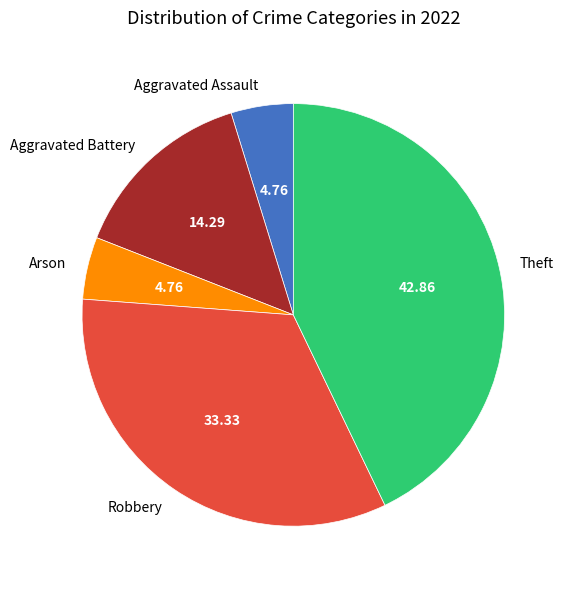

What is the largest slice in the pie chart?

Theft